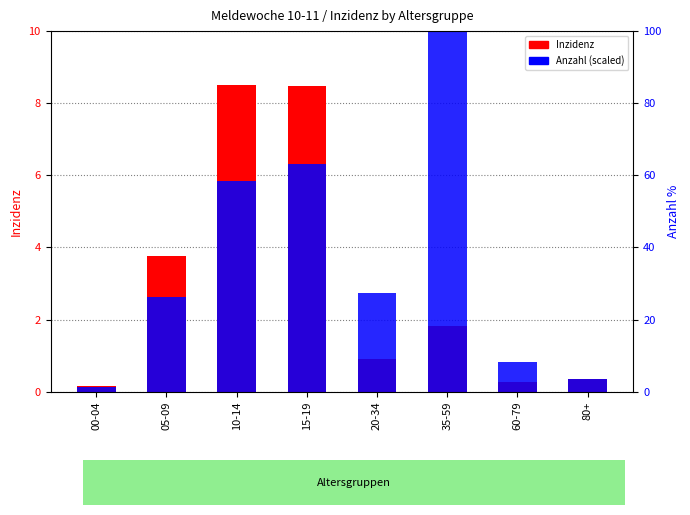

What is the highest value of the Anzahl (scaled) series?

10.0